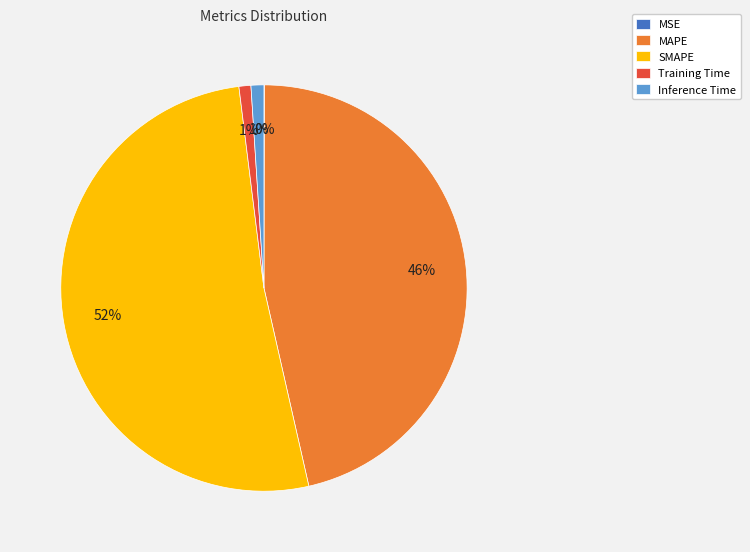

What percentage is the MAPE slice, to the nearest percent?

46%